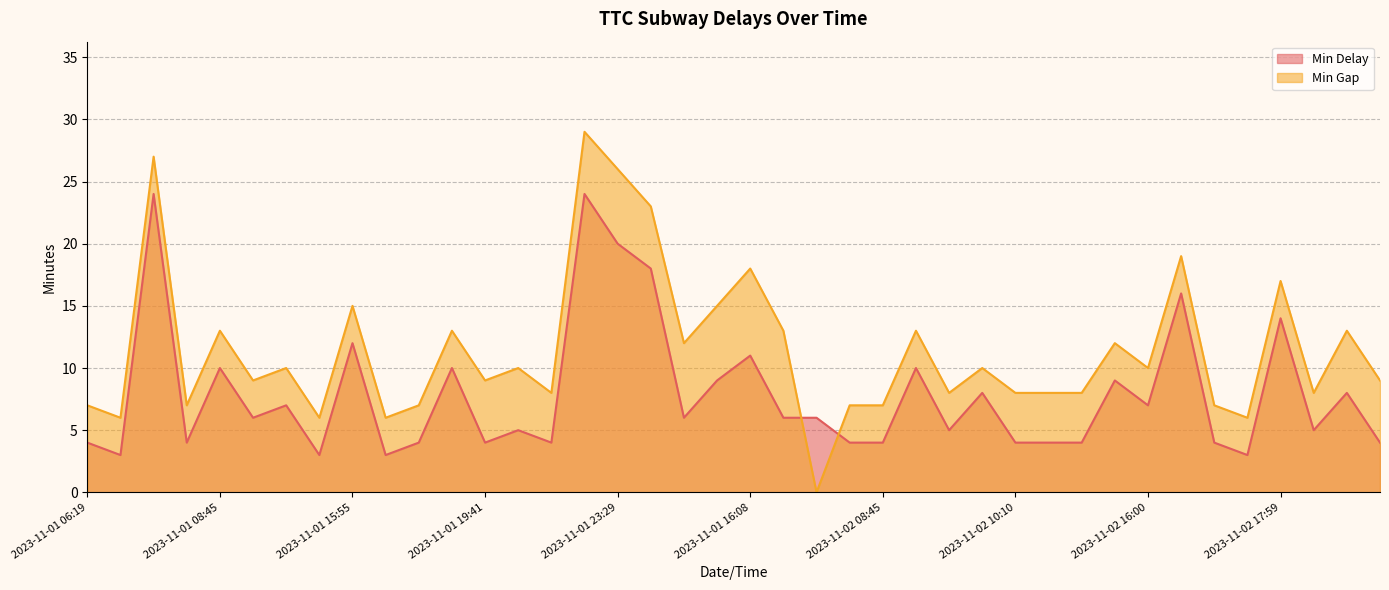

Between which two adjacent categories do Min Delay and Min Gap first intersect?

2023-11-01 17:33 and 2023-11-02 05:38